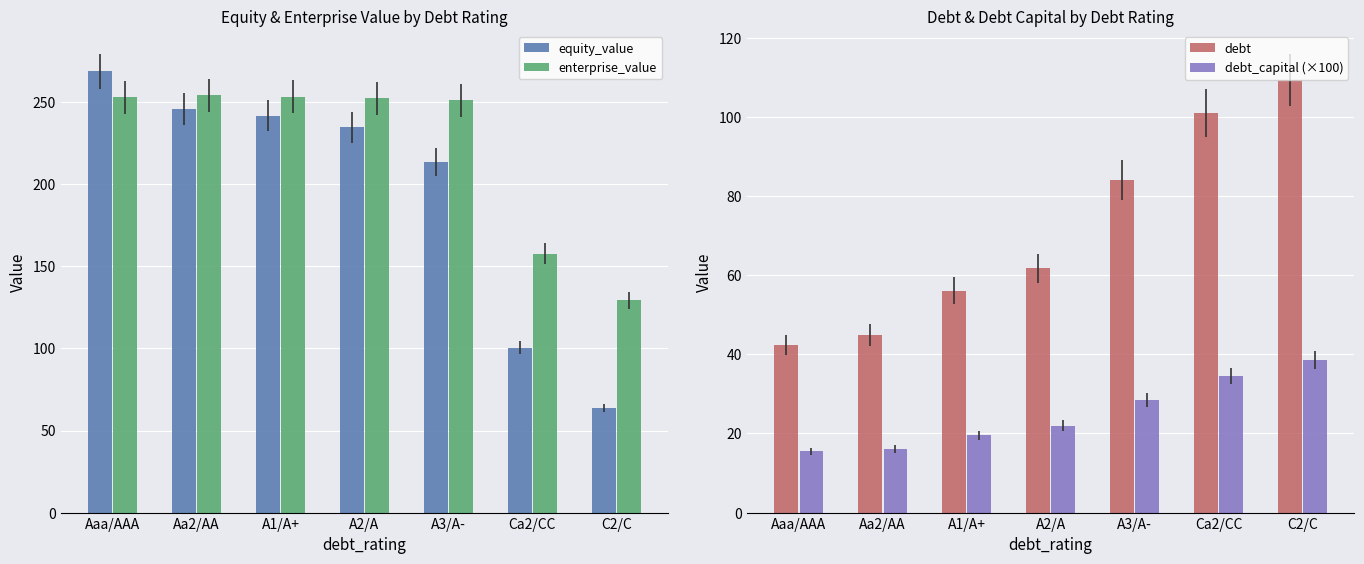

How many data points does each series have?

7